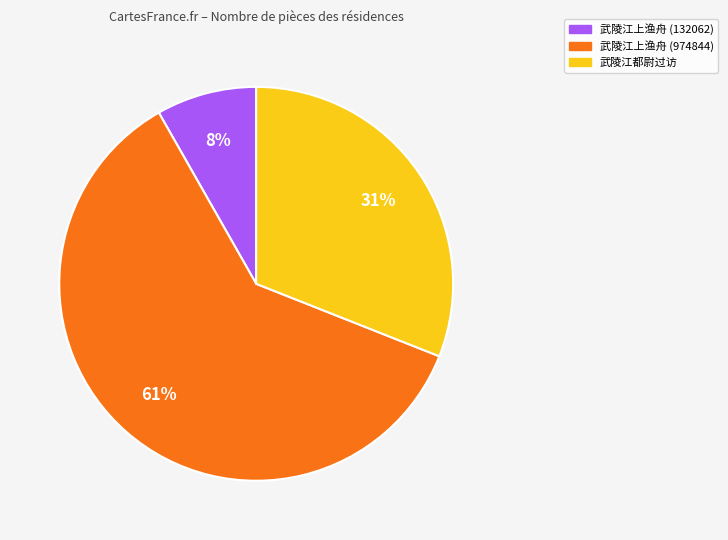

Combined, do 武陵江都尉过访 and 武陵江上渔舟 (974844) account for over 50%?

Yes